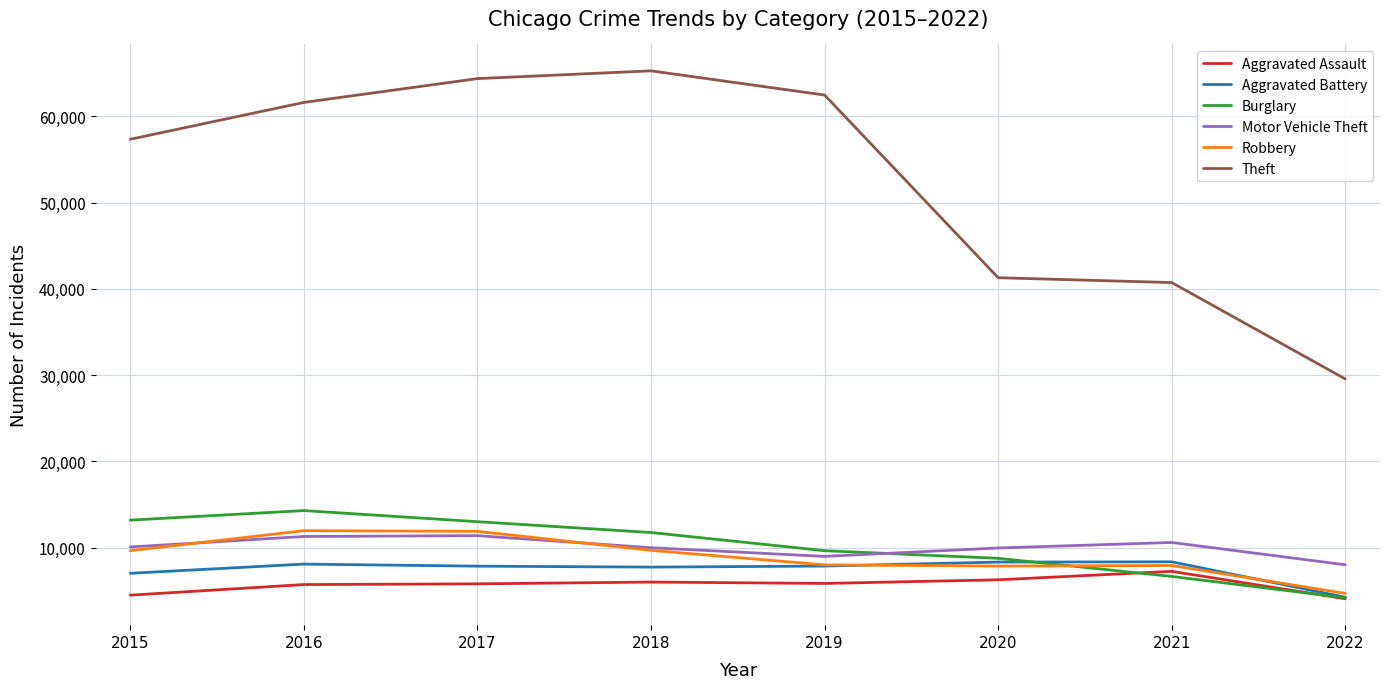

How many series are shown in this chart?

6